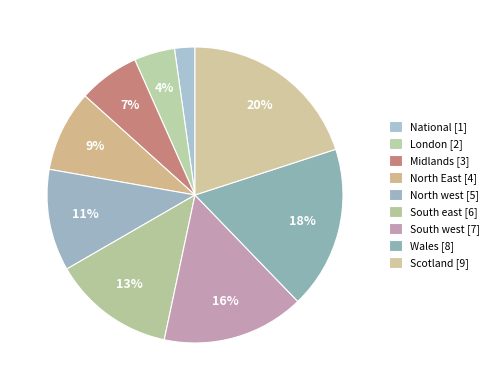

How many slices are in this pie chart?

9